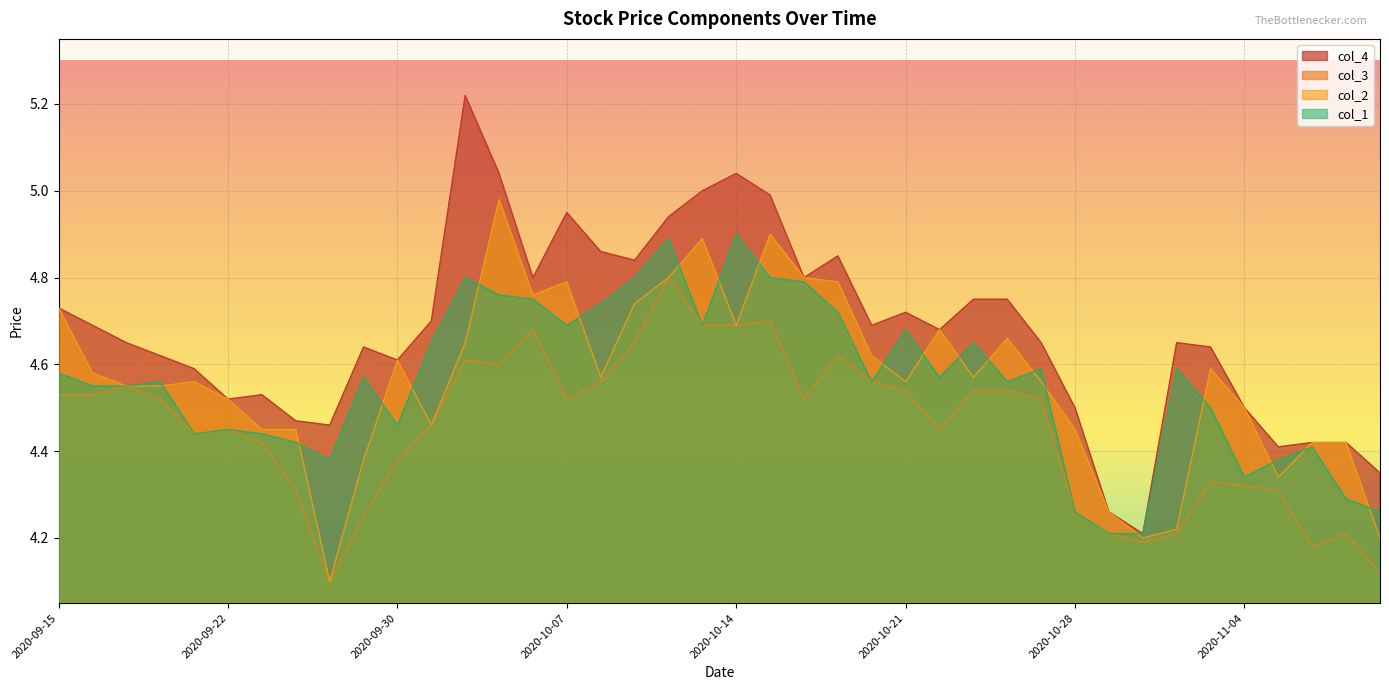

True or false: col_1 and col_4 intersect in this chart.

False